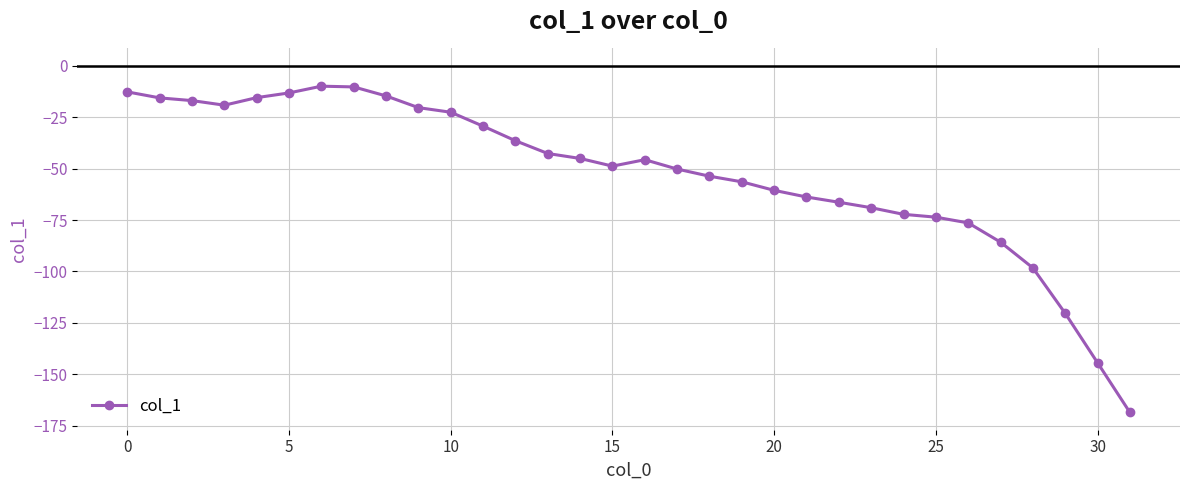

Does the chart have visible grid lines?

Yes